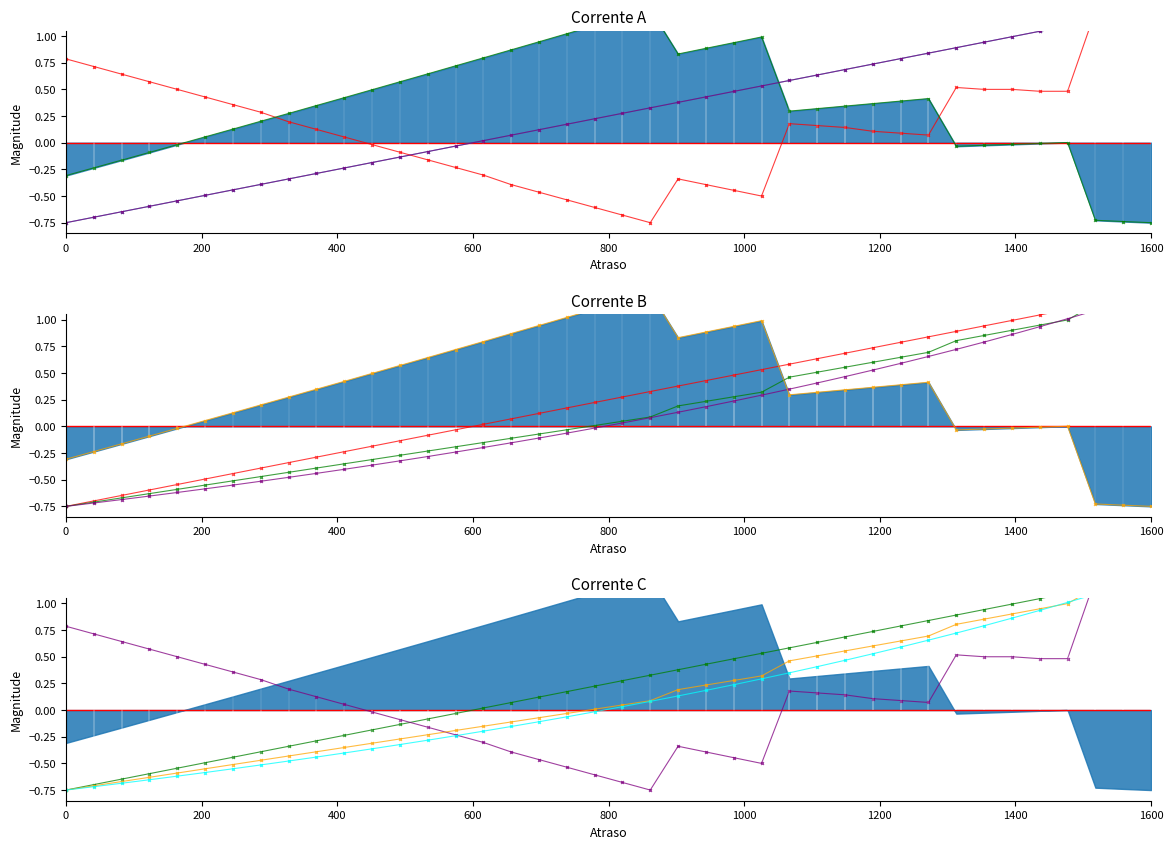

What is the value of the cost_capital point at the 37th from the left?

0.5